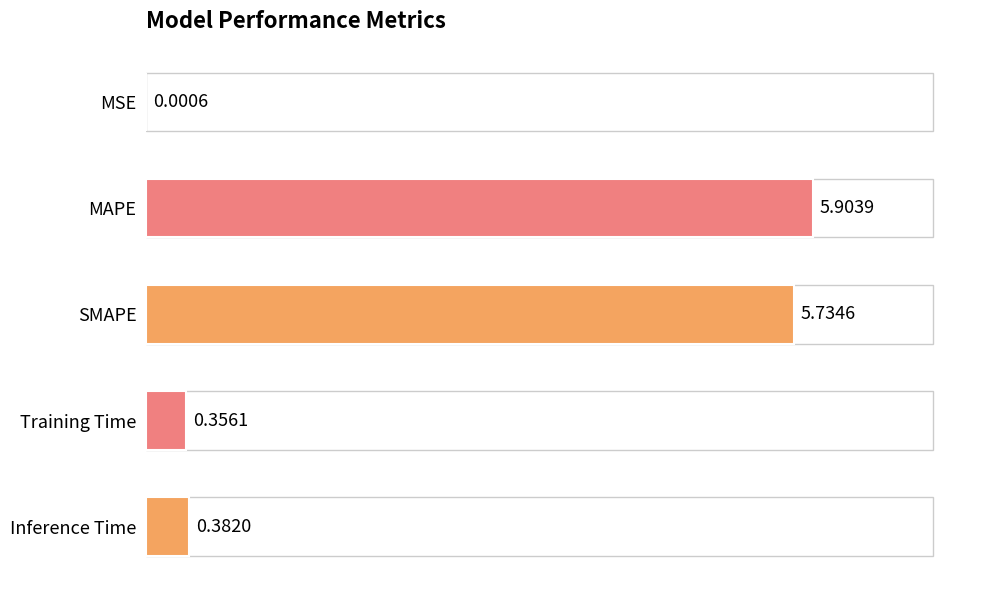

At which category does the chart reach its peak across all series?

MAPE